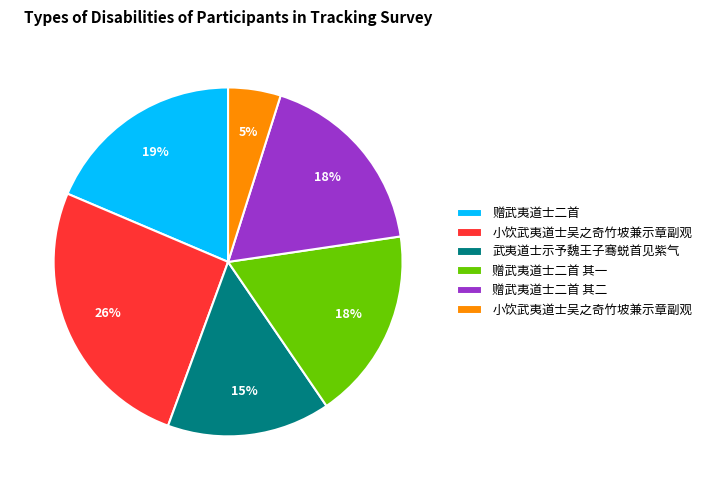

Is there a majority slice in this chart?

No